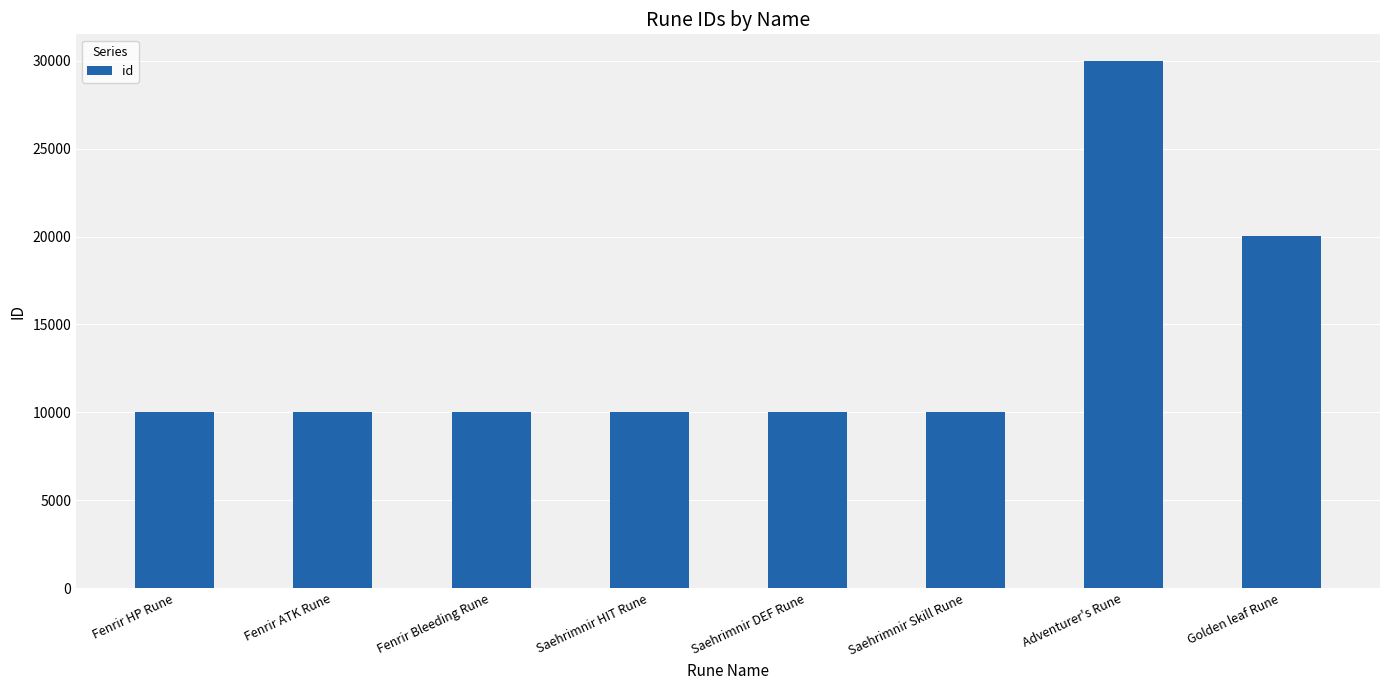

Which category has the highest value across all series?

Adventurer's Rune